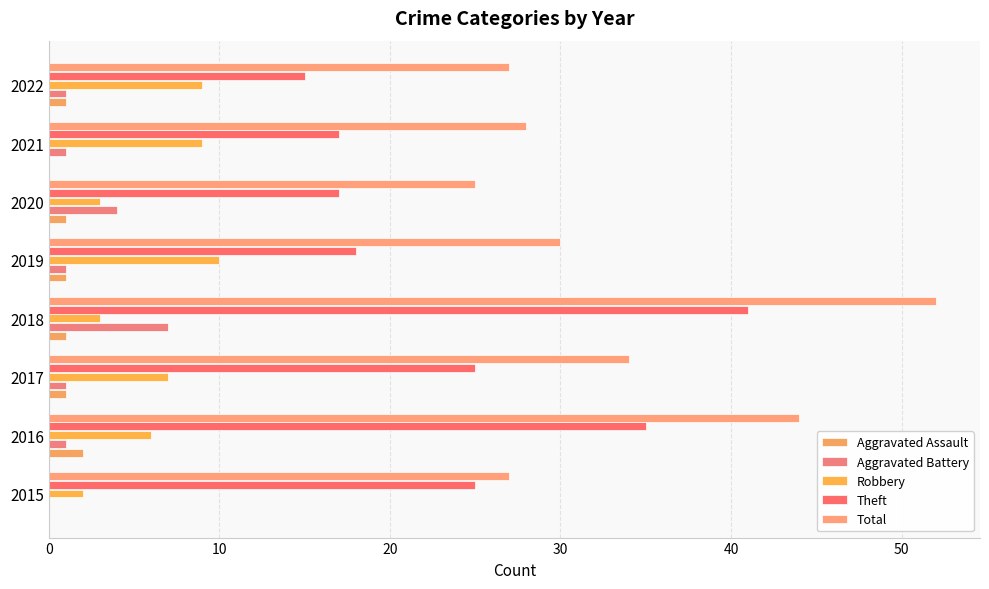

Count the Aggravated Battery values in the range 1 to 4.

6